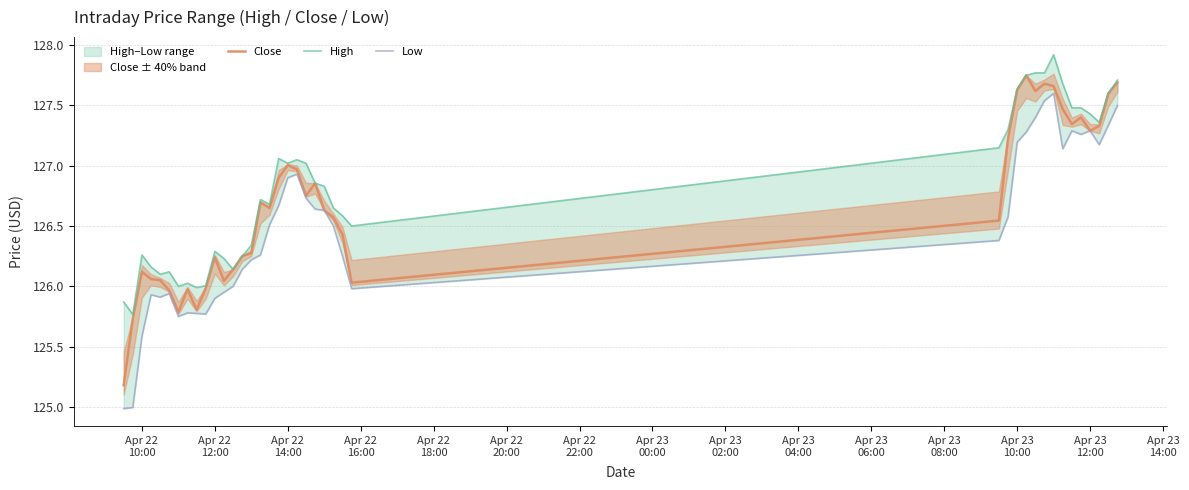

How many lines are shown in the chart?

3